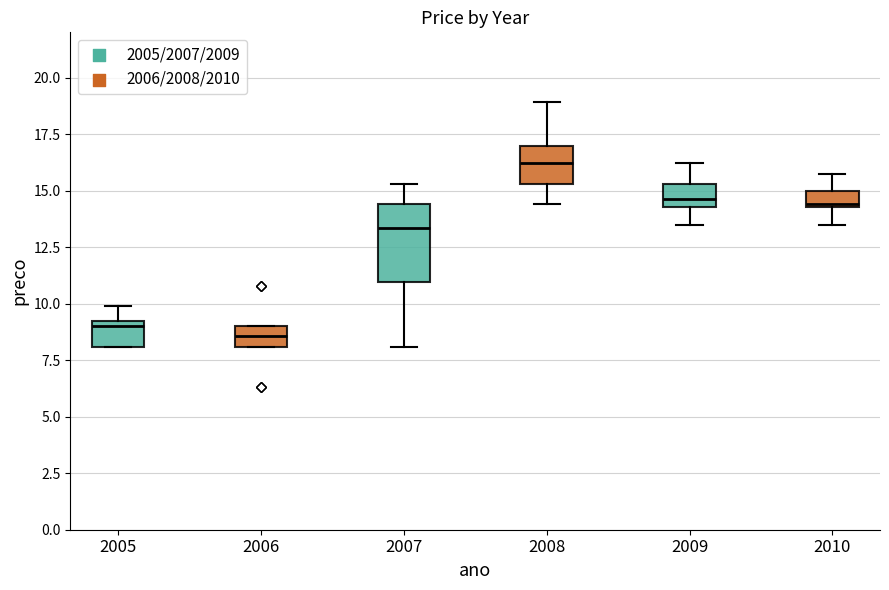

Which box has the highest median line?

2008